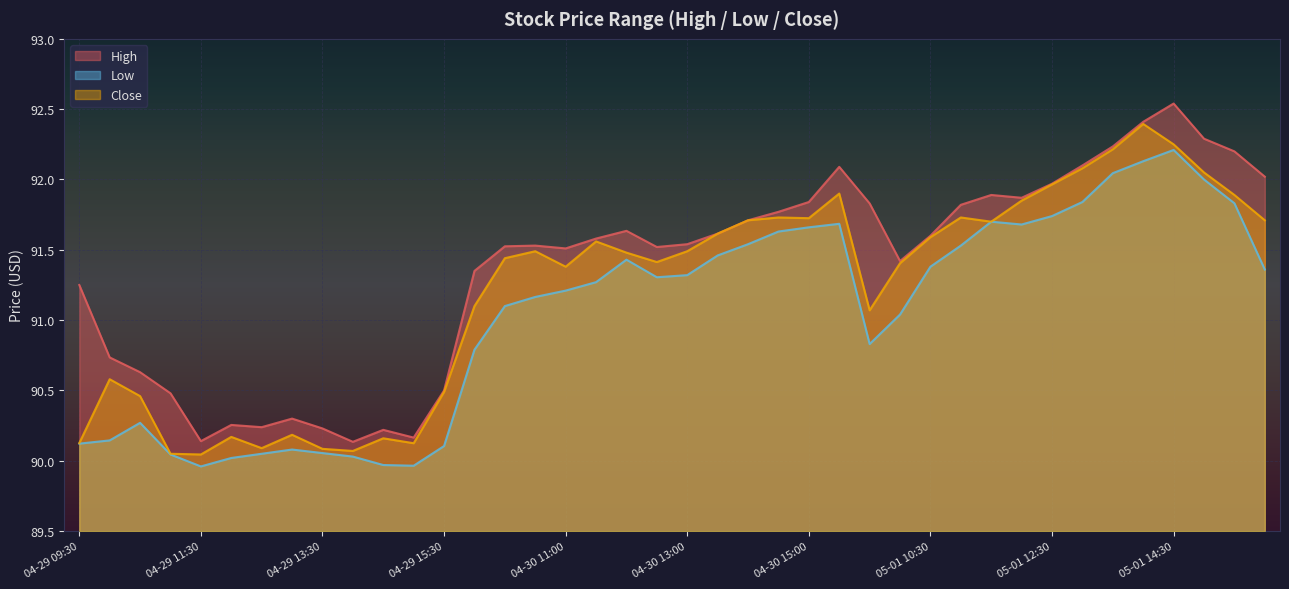

List the labels in order of Low value, smallest first.

04-29 11:30, 04-29 15:00, 04-29 14:30, 04-29 12:00, 04-29 14:00, 04-29 11:00, 04-29 12:30, 04-29 13:30, 04-29 13:00, 04-29 15:30, 04-29 09:30, 04-29 10:00, 04-29 10:30, 04-30 09:30, 05-01 09:30, 05-01 10:00, 04-30 10:00, 04-30 10:30, 04-30 11:00, 04-30 11:30, 04-30 12:30, 04-30 13:00, 05-02 09:30, 05-01 10:30, 04-30 12:00, 04-30 13:30, 05-01 11:00, 04-30 14:00, 04-30 14:30, 04-30 15:00, 05-01 12:00, 04-30 15:30, 05-01 11:30, 05-01 12:30, 05-01 15:30, 05-01 13:00, 05-01 15:00, 05-01 13:30, 05-01 14:00, 05-01 14:30